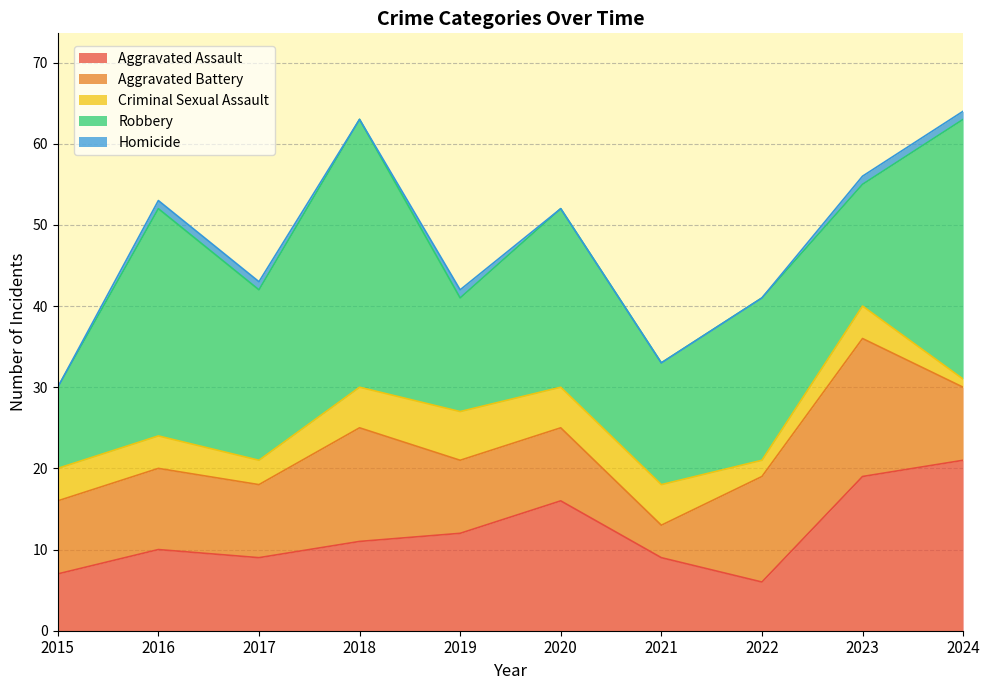

How many lines are shown in the chart?

5